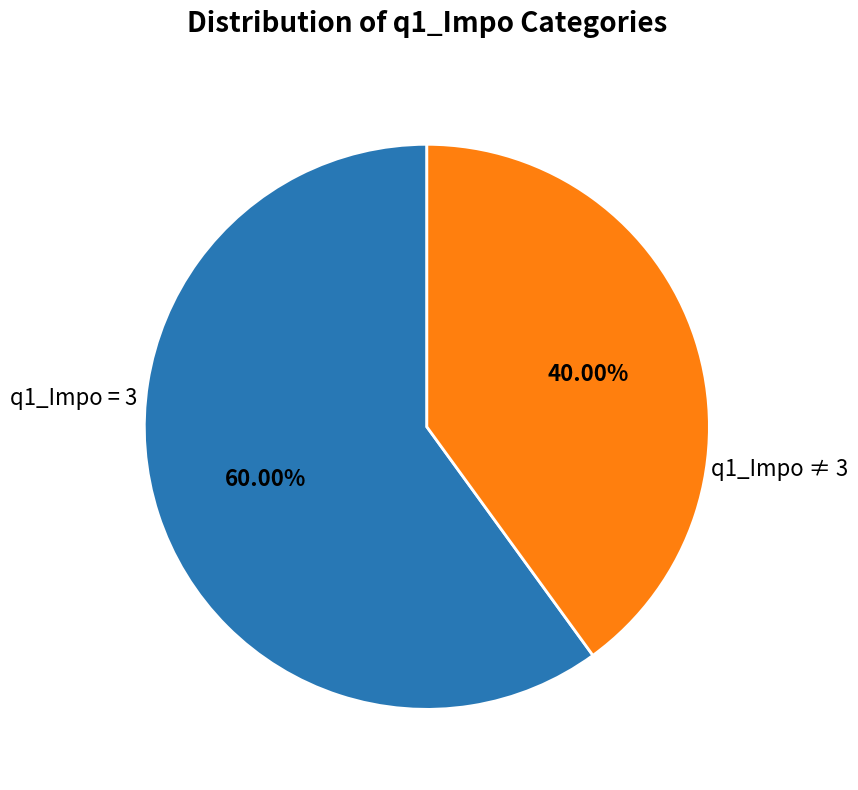

Count the number of slices in the pie.

2